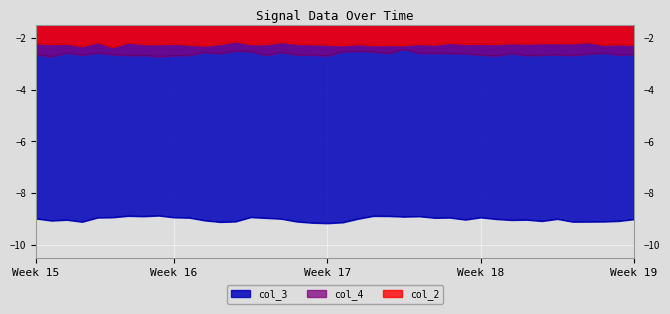

Which series has the largest total across all categories?

col_2